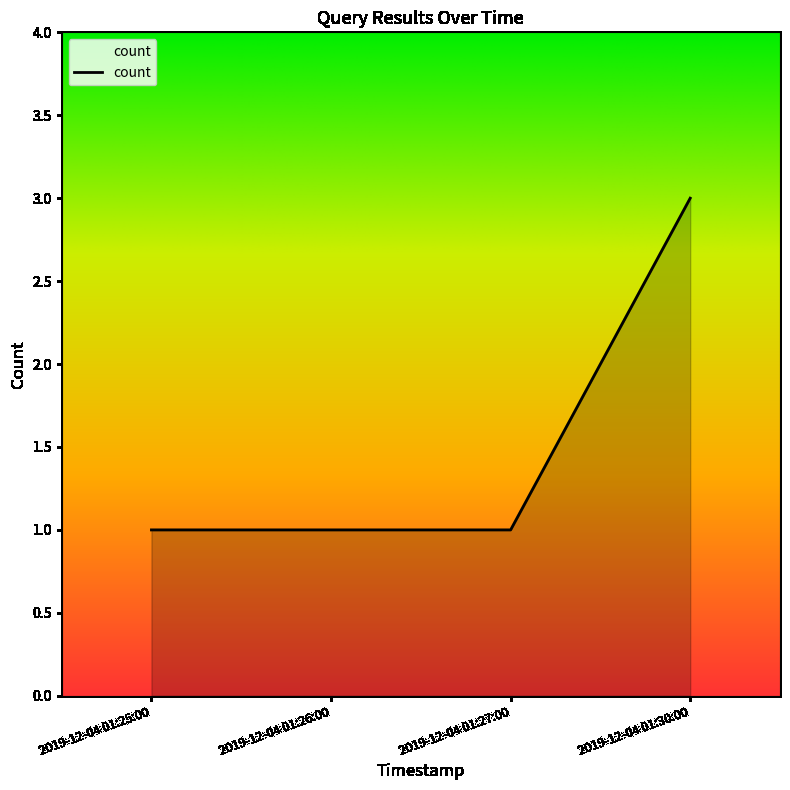

At which category does the chart reach its peak across all series?

2019-12-04 01:30:00